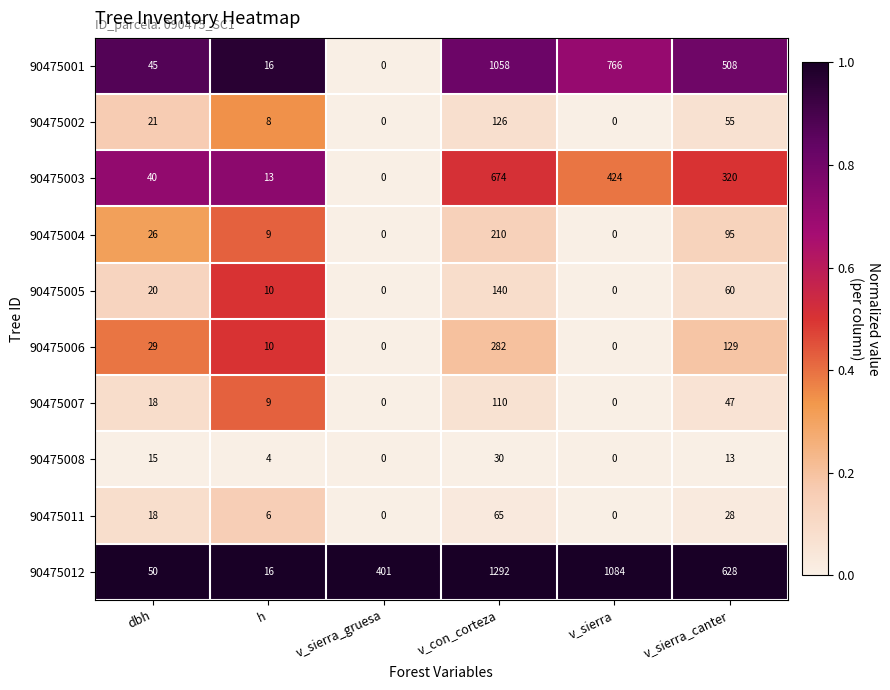

What is the sum of all 90475004 values?

340